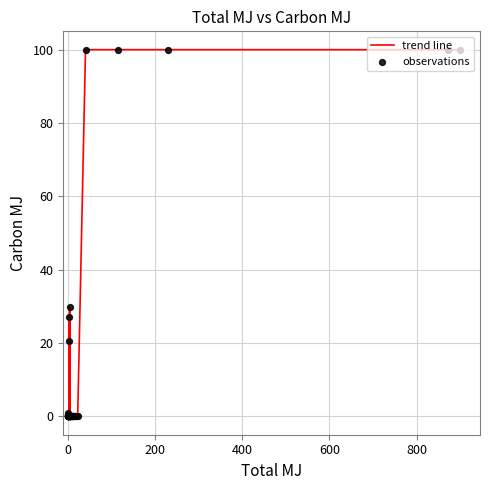

What is the difference between the maximum and minimum values?

100.0